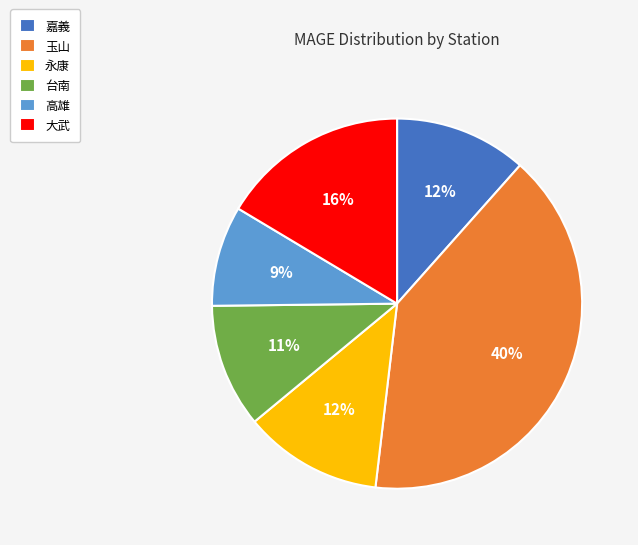

Is the sum of 大武 and 台南 greater than half?

No